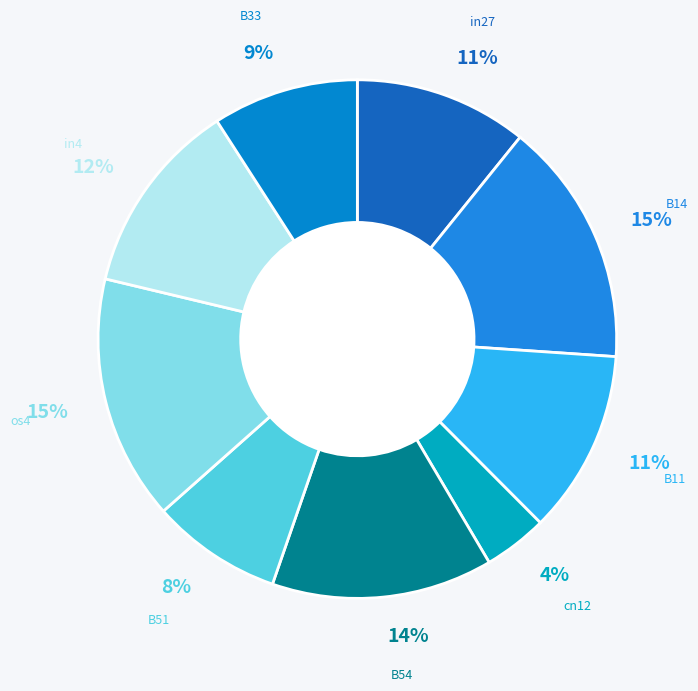

How many segments does this pie chart have?

9